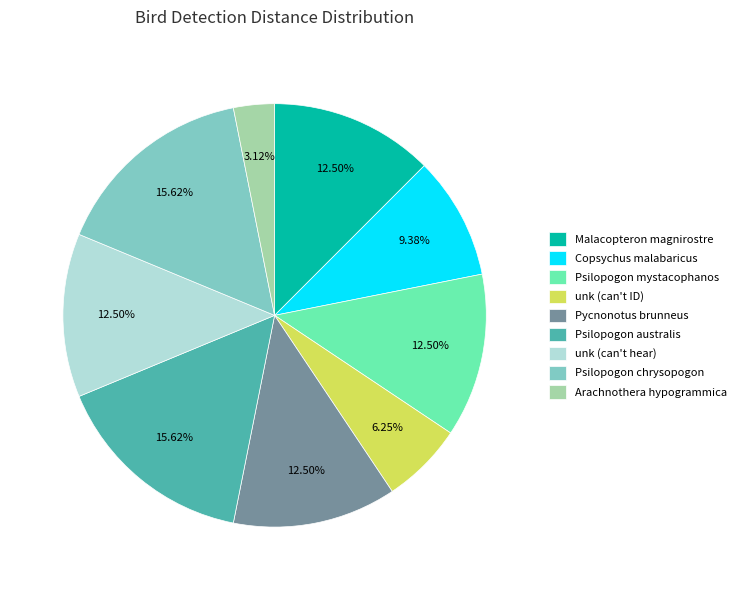

Which category has the smallest portion of the pie?

Arachnothera hypogrammica